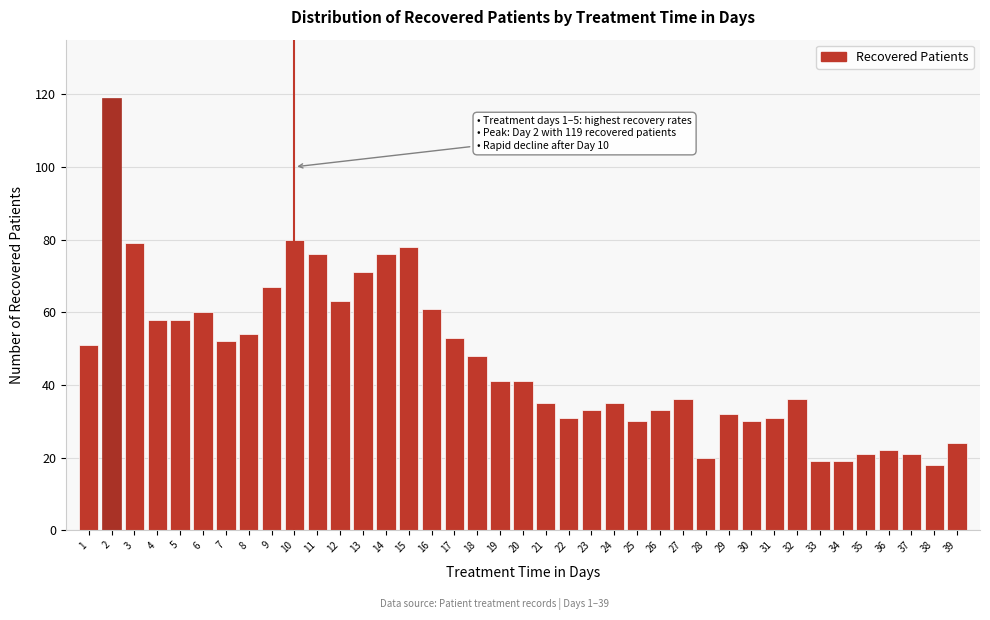

What is the sum of all values?

1812